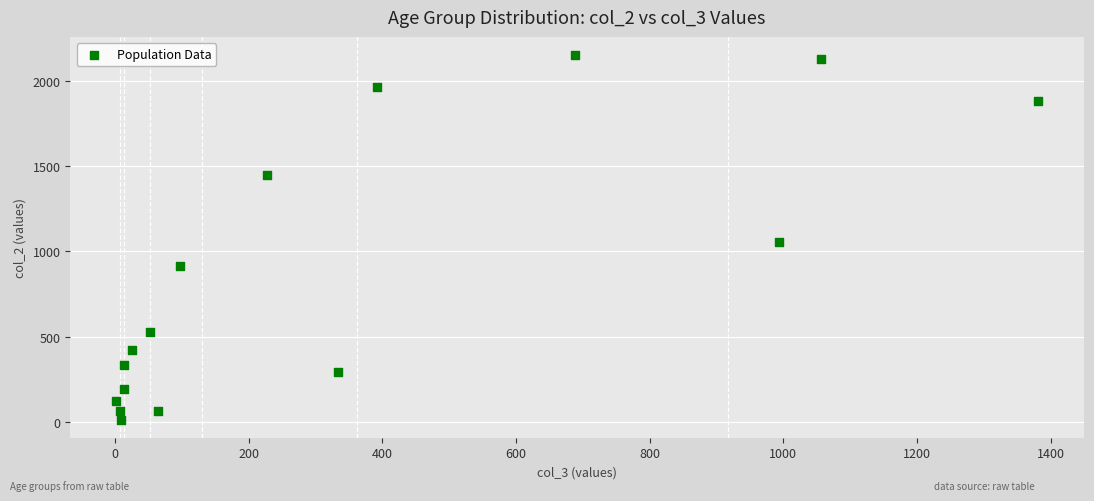

What Y value in the scatter plot is closest to 1083?

1053